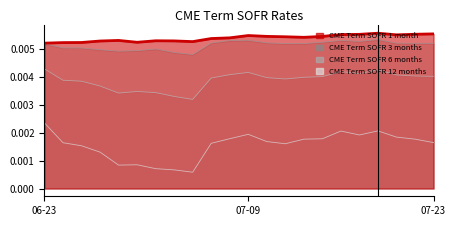

What position from the left is 2025-06-27?

5